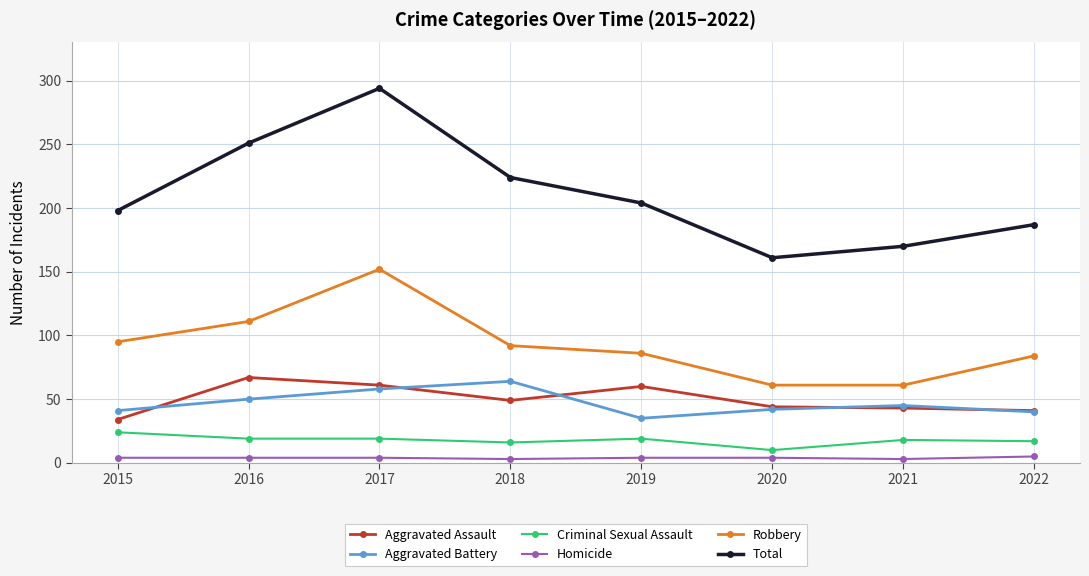

Is it true that Homicide equals 5 at 2022?

True